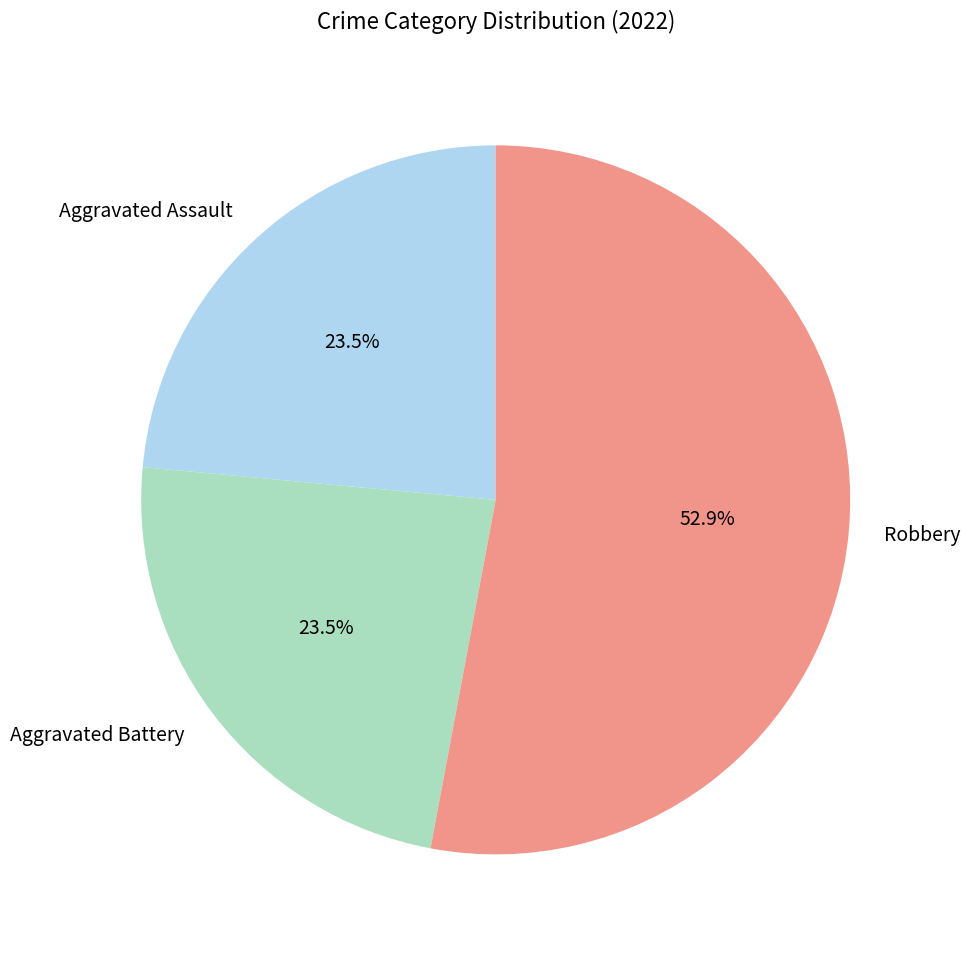

The Aggravated Battery slice represents 14% of the pie. True or false?

False